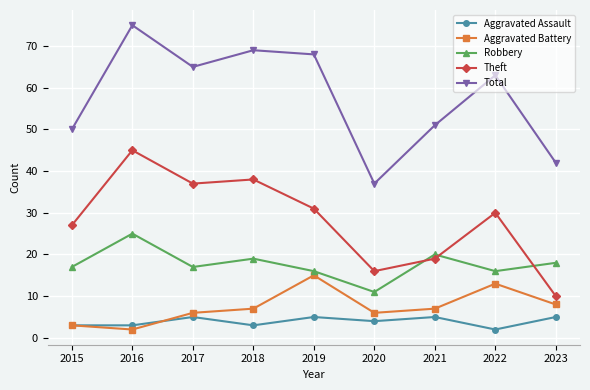

What is the difference between the highest and lowest values at 2023?

37